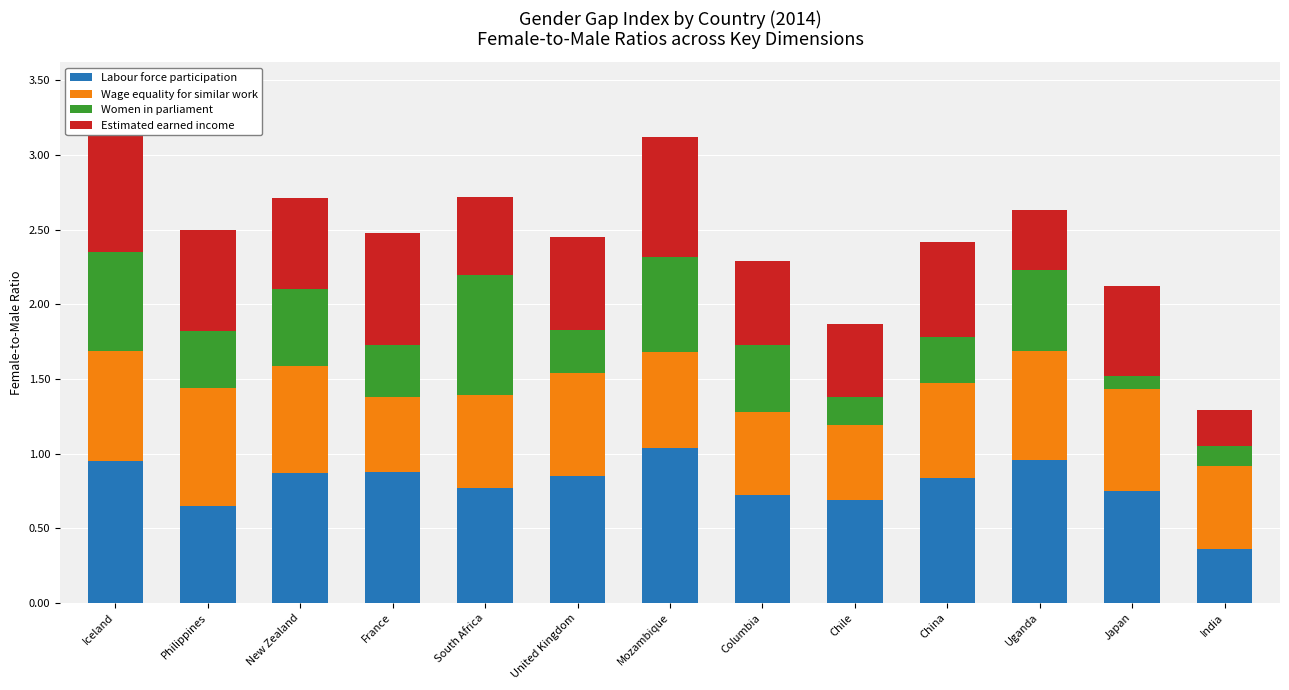

What is the value of the Estimated earned income bar at the 5th from the left?

0.5